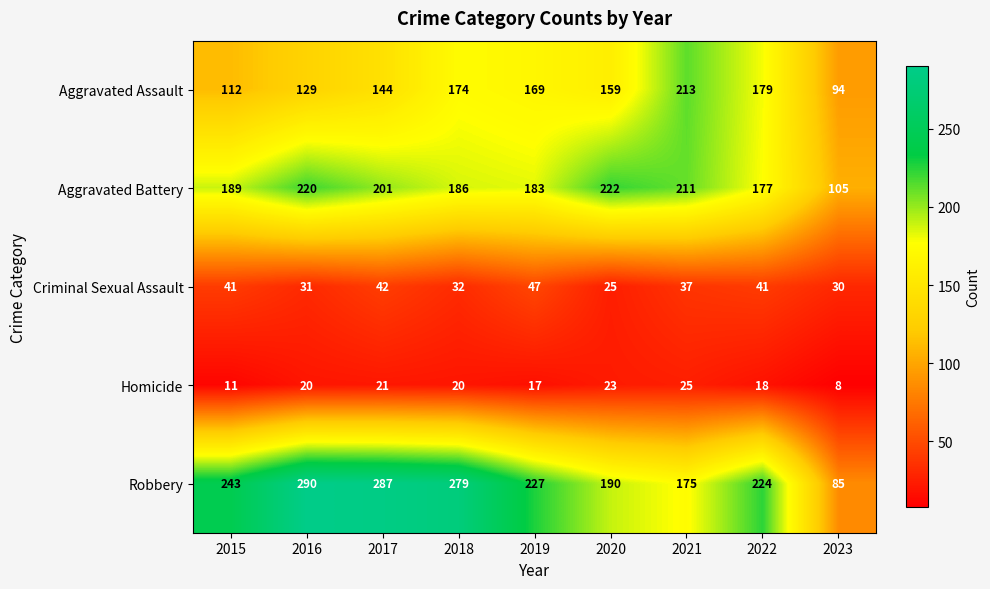

What is the average value of the Criminal Sexual Assault series?

36